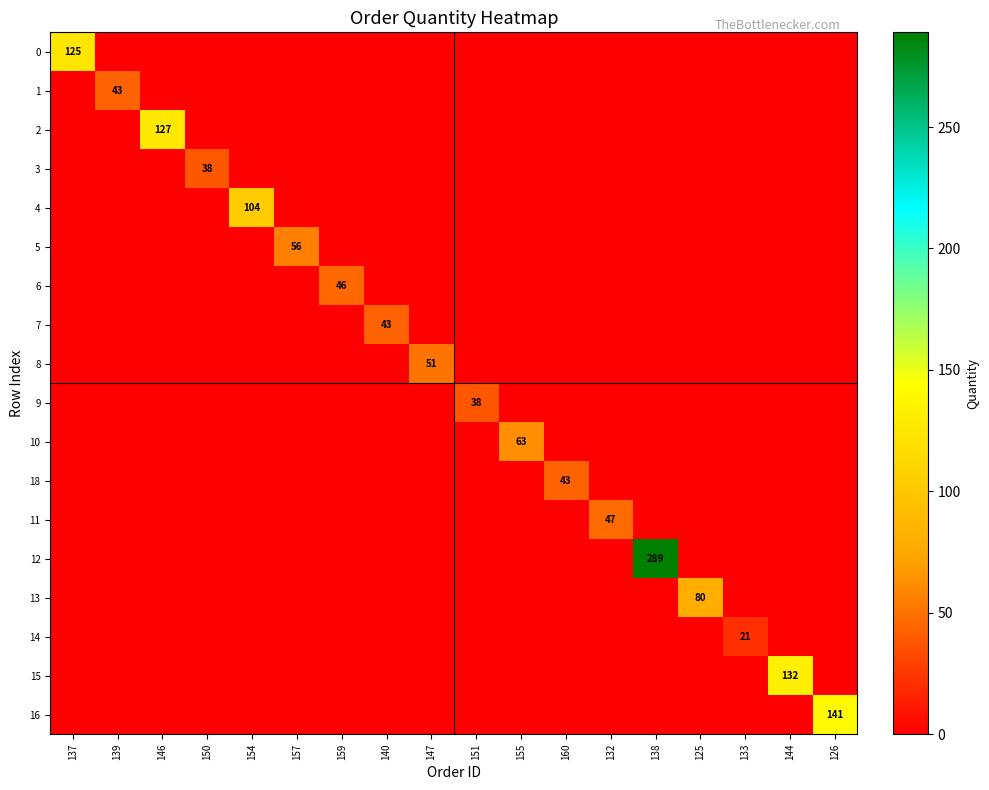

Rank the series by their maximum value, from lowest to highest.

14, 3, 9, 1, 7, 18, 6, 11, 8, 5, 10, 13, 4, 0, 2, 15, 16, 12